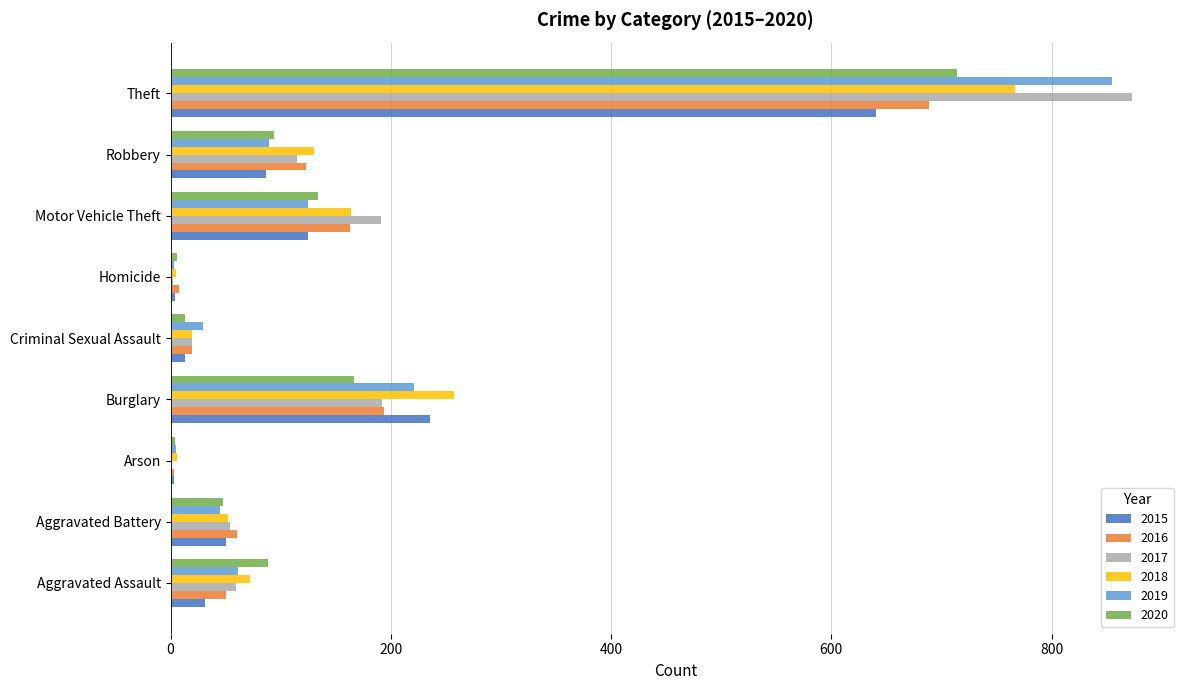

What is the sum of the 2015 values at Theft and Aggravated Assault?

672